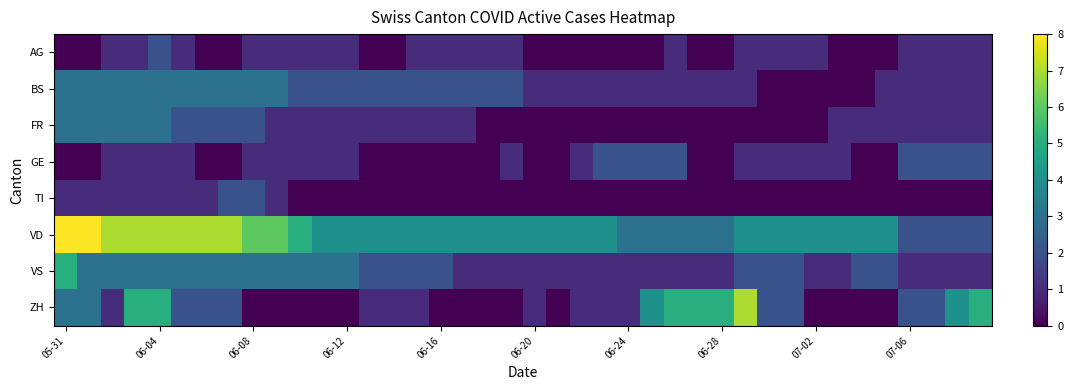

Reading left to right, transcribe all the data shown in this chart.

AG: 0	0	1	1	2	1	0	0	1	1	1	1	1	0	0	1	1	1	1	1	0	0	0	0	0	0	1	0	0	1	1	1	1	0	0	0	1	1	1	1
BS: 3	3	3	3	3	3	3	3	3	3	2	2	2	2	2	2	2	2	2	2	1	1	1	1	1	1	1	1	1	1	0	0	0	0	0	1	1	1	1	1
FR: 3	3	3	3	3	2	2	2	2	1	1	1	1	1	1	1	1	1	0	0	0	0	0	0	0	0	0	0	0	0	0	0	0	1	1	1	1	1	1	1
GE: 0	0	1	1	1	1	0	0	1	1	1	1	1	0	0	0	0	0	0	1	0	0	1	2	2	2	2	0	0	1	1	1	1	1	0	0	2	2	2	2
TI: 1	1	1	1	1	1	1	2	2	1	0	0	0	0	0	0	0	0	0	0	0	0	0	0	0	0	0	0	0	0	0	0	0	0	0	0	0	0	0	0
VD: 8	8	7	7	7	7	7	7	6	6	5	4	4	4	4	4	4	4	4	4	4	4	4	4	3	3	3	3	3	4	4	4	4	4	4	4	2	2	2	2
VS: 5	3	3	3	3	3	3	3	3	3	3	3	3	2	2	2	2	1	1	1	1	1	1	1	1	1	1	1	1	2	2	2	1	1	2	2	1	1	1	1
ZH: 3	3	1	5	5	2	2	2	0	0	0	0	0	1	1	1	0	0	0	0	1	0	1	1	1	4	5	5	5	7	2	2	0	0	0	0	2	2	4	5